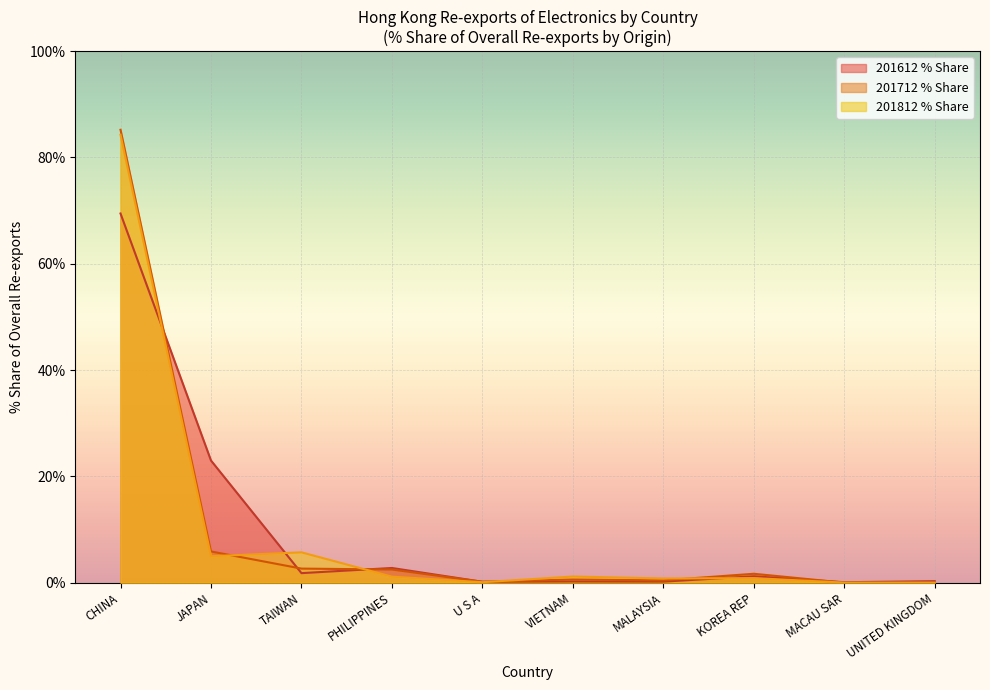

What value does the 201712 % Share series have at KOREA REP?

1.7